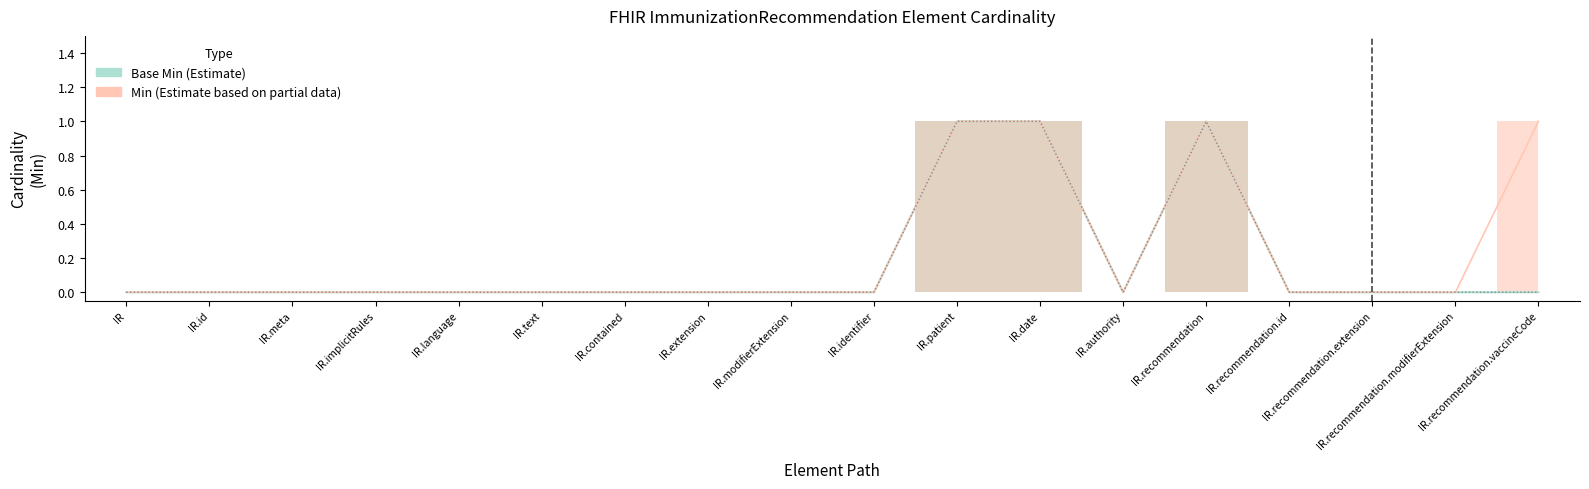

The value of Min at IR.authority is 0. True or false?

True